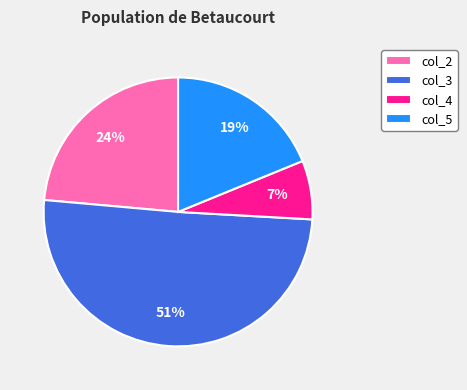

Count the number of slices in the pie.

4